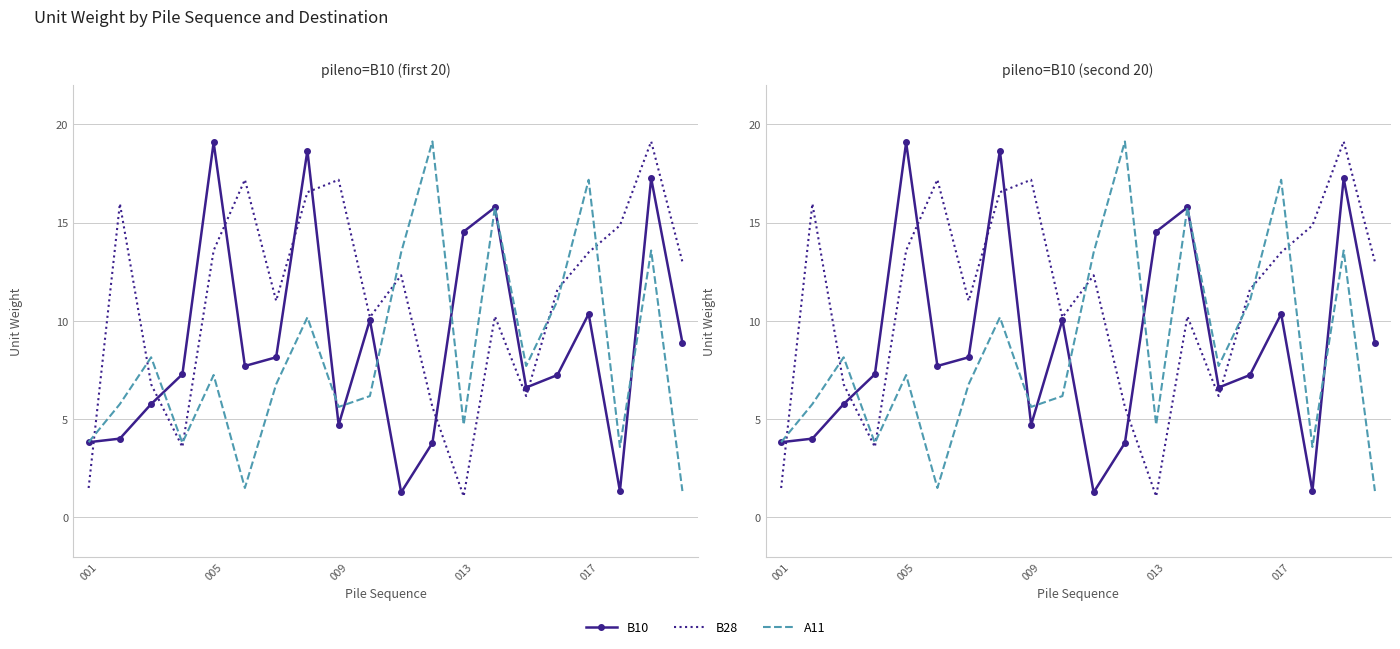

At 013, list the series in order from largest to smallest.

B10, A11, B28